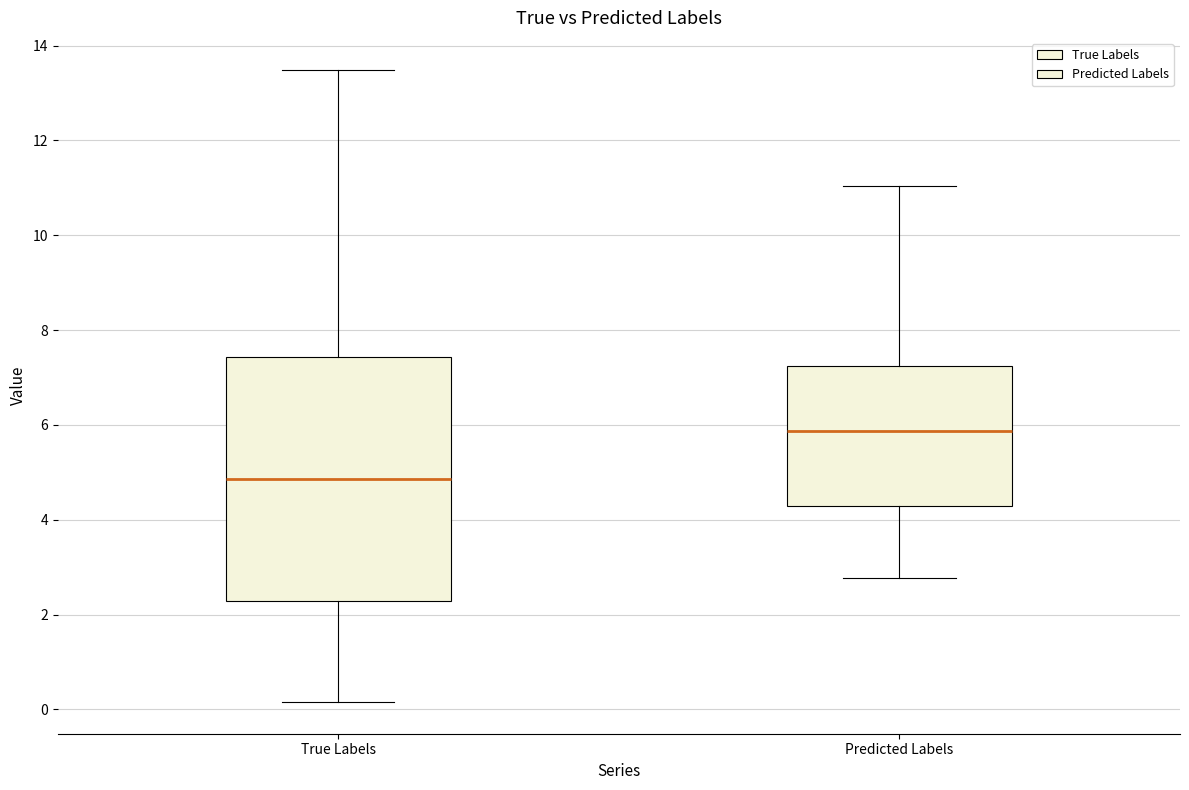

Reading left to right, transcribe this box plot: for each box, give where its median line is, the range the box spans, and where its two whiskers end, as read against the y-axis. The values are not printed on the chart, so give them approximately, as read against the axis.

True Labels: median 4.8, box 2.2 to 7.4, whiskers 0.2 to 13.4
Predicted Labels: median 5.8, box 4.4 to 7.2, whiskers 2.8 to 11.0